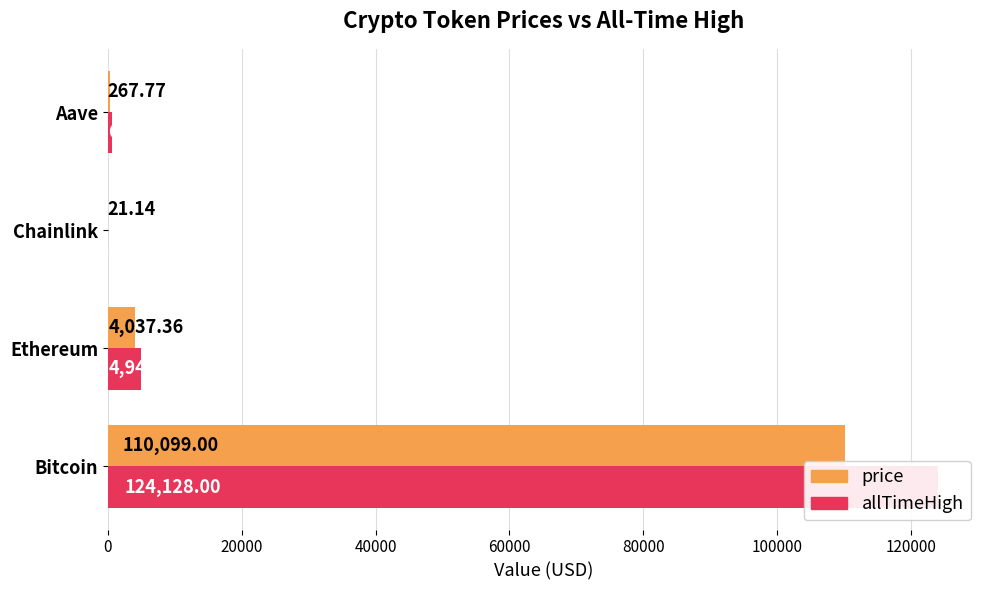

Rank the series by their average value, from lowest to highest.

price, allTimeHigh